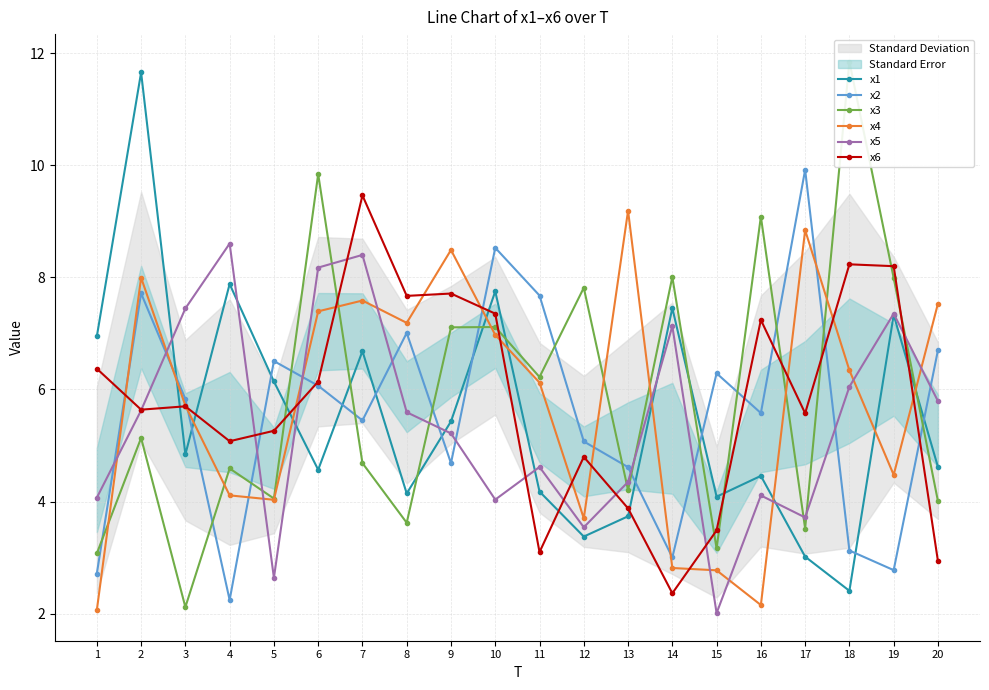

Where is x4 nearest to the value 5?

19